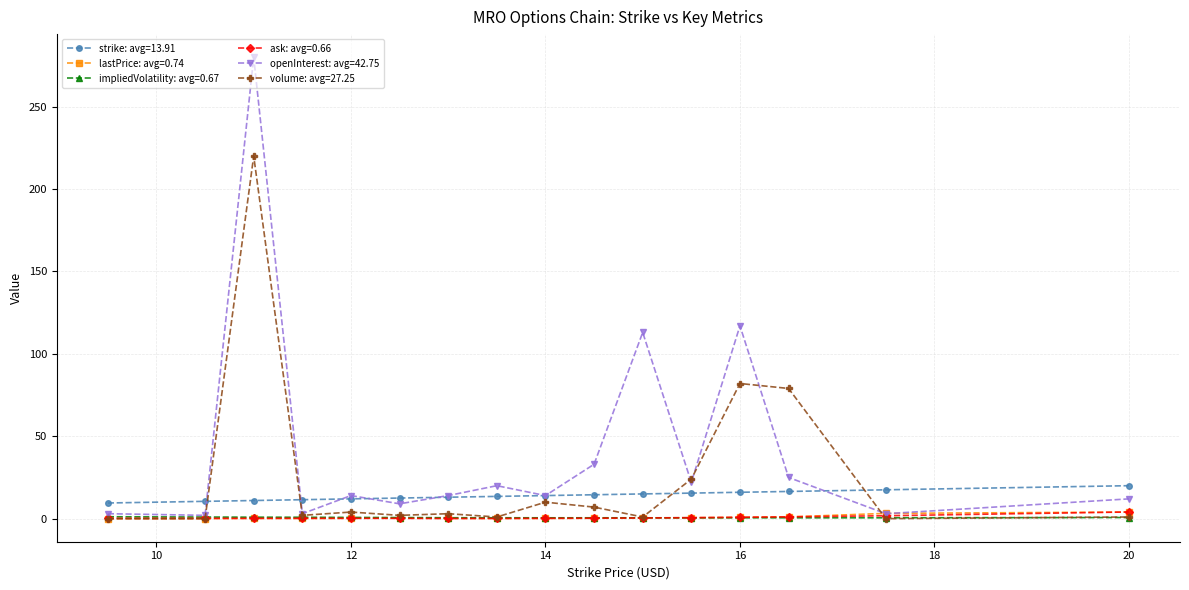

Which series has the largest total across all categories?

openInterest: avg=42.75